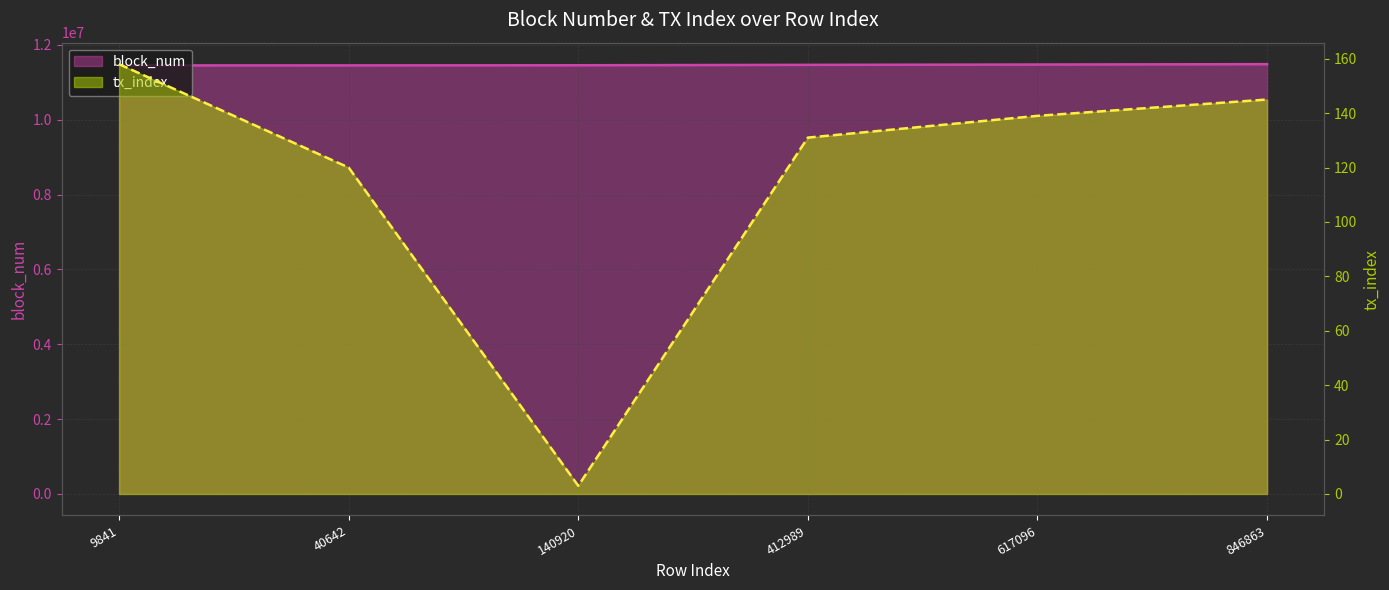

At how many categories does at least one series exceed 5810363?

6